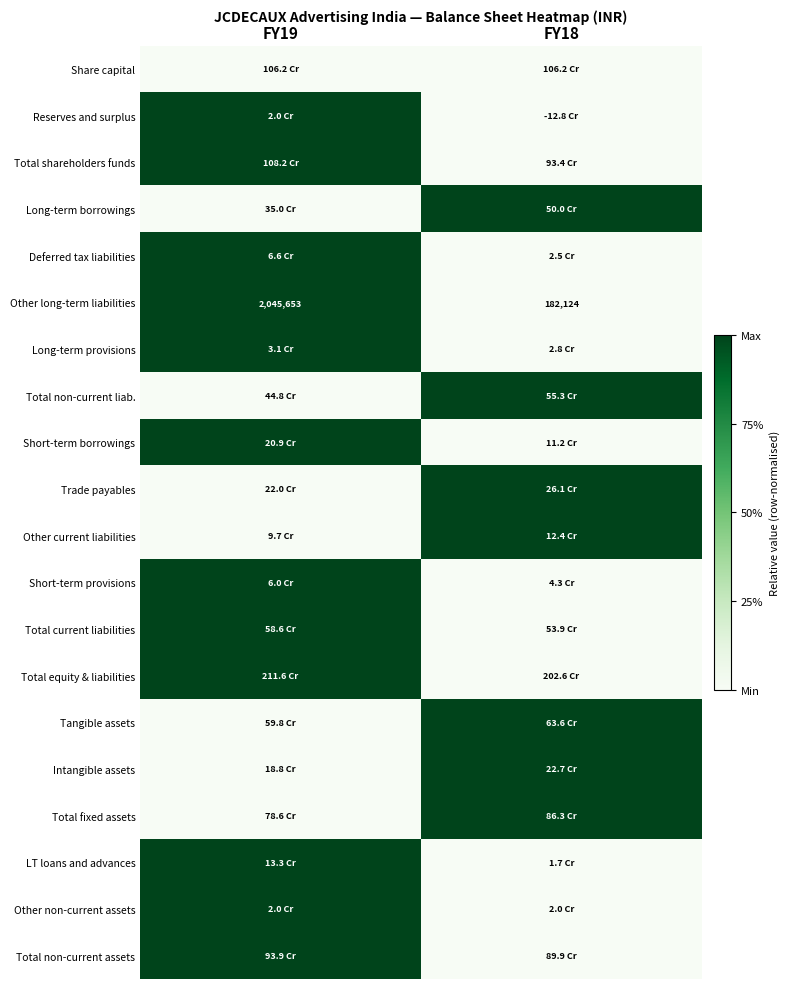

What is the spread (max minus min) of values at FY18?

1